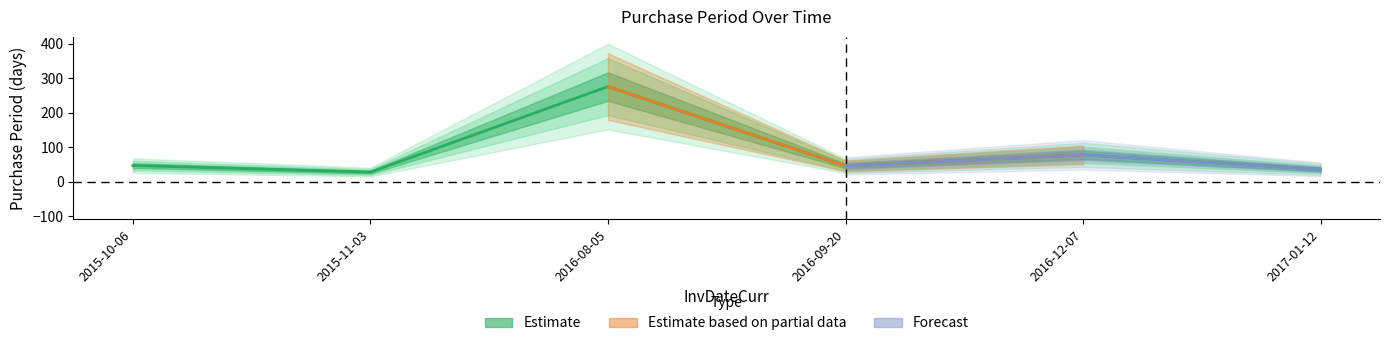

What is the sum of all values?

511